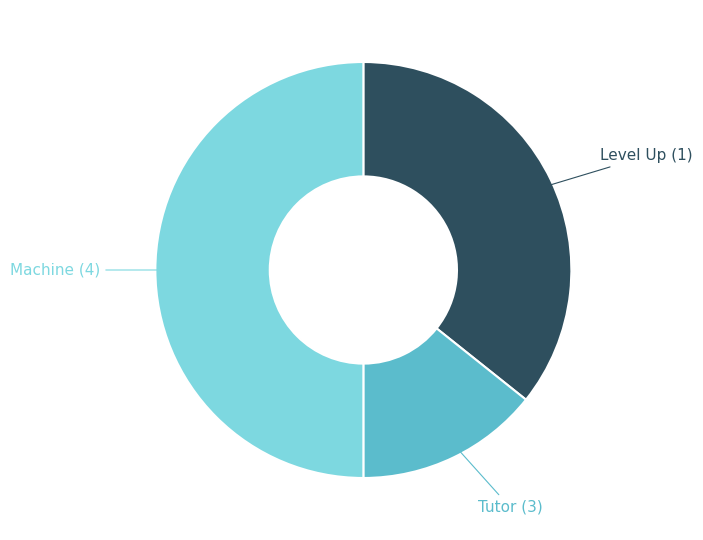

Count the number of slices in the pie.

3